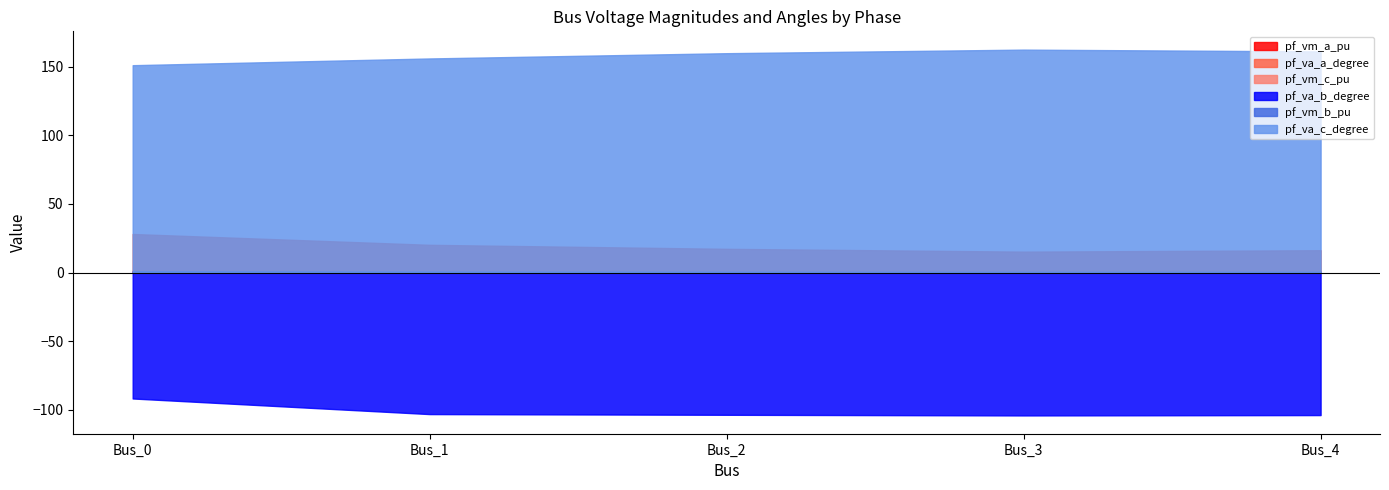

True or false: pf_va_b_degree and pf_vm_b_pu cross at least once.

False